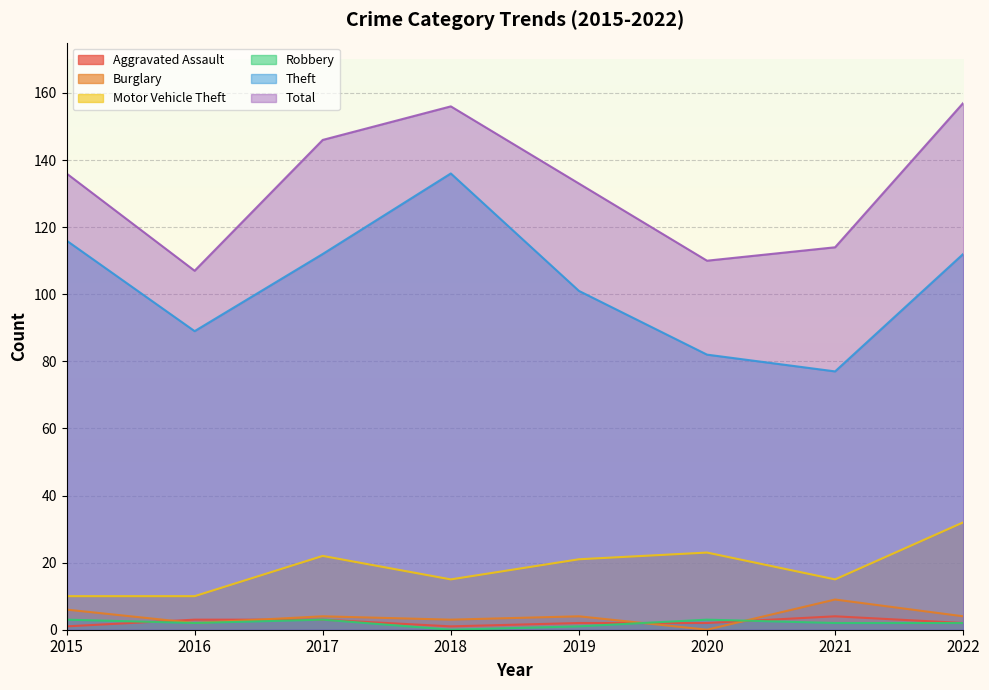

At which category does Motor Vehicle Theft reach its first local peak?

2017